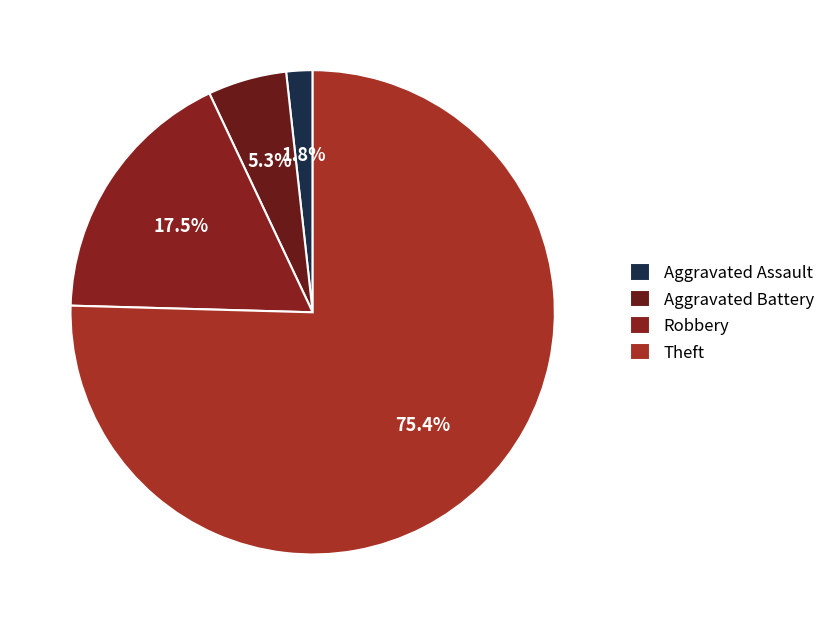

How much of the chart is everything except Robbery?

82.5%